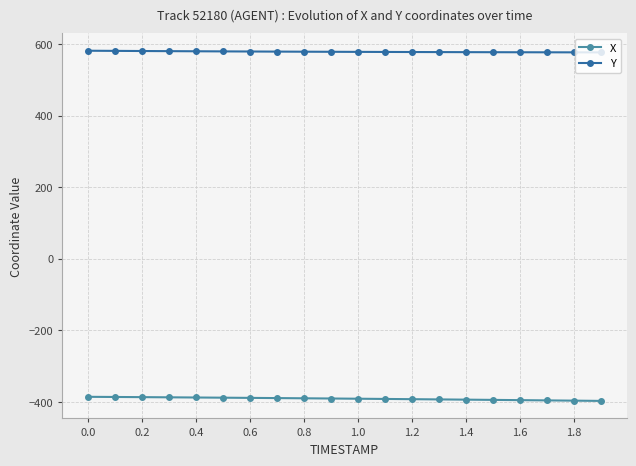

What is the average value of the X series?

-391.0